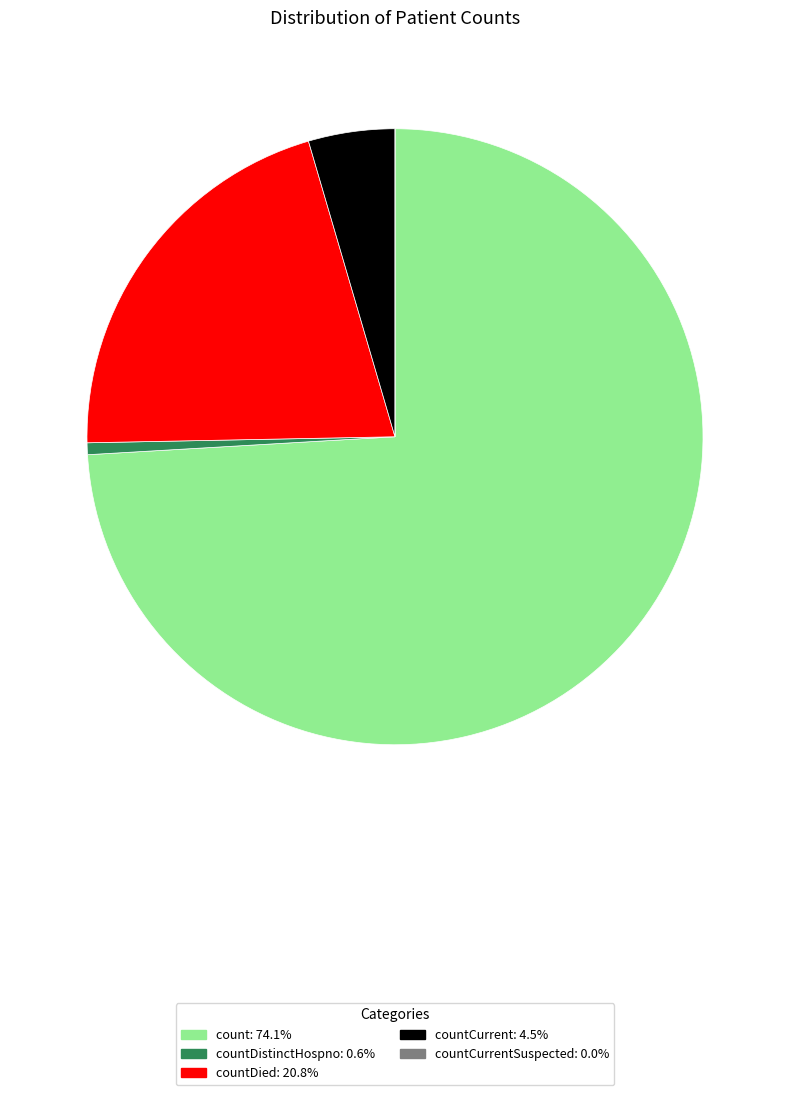

Is there any slice that represents more than half of the pie?

Yes